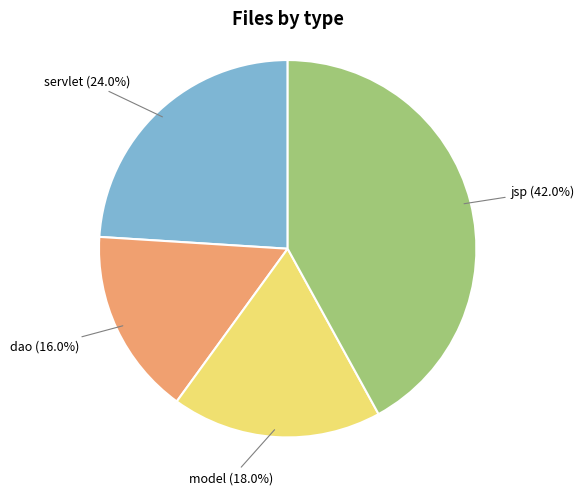

Which slice is the largest?

jsp